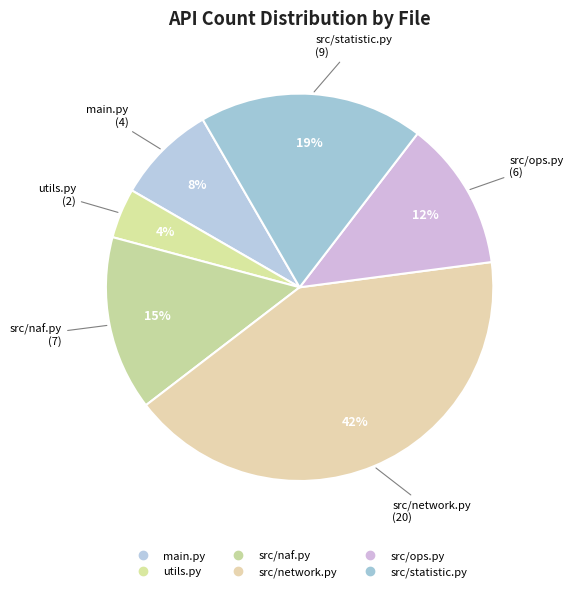

The src/naf.py slice represents 25% of the pie. True or false?

False